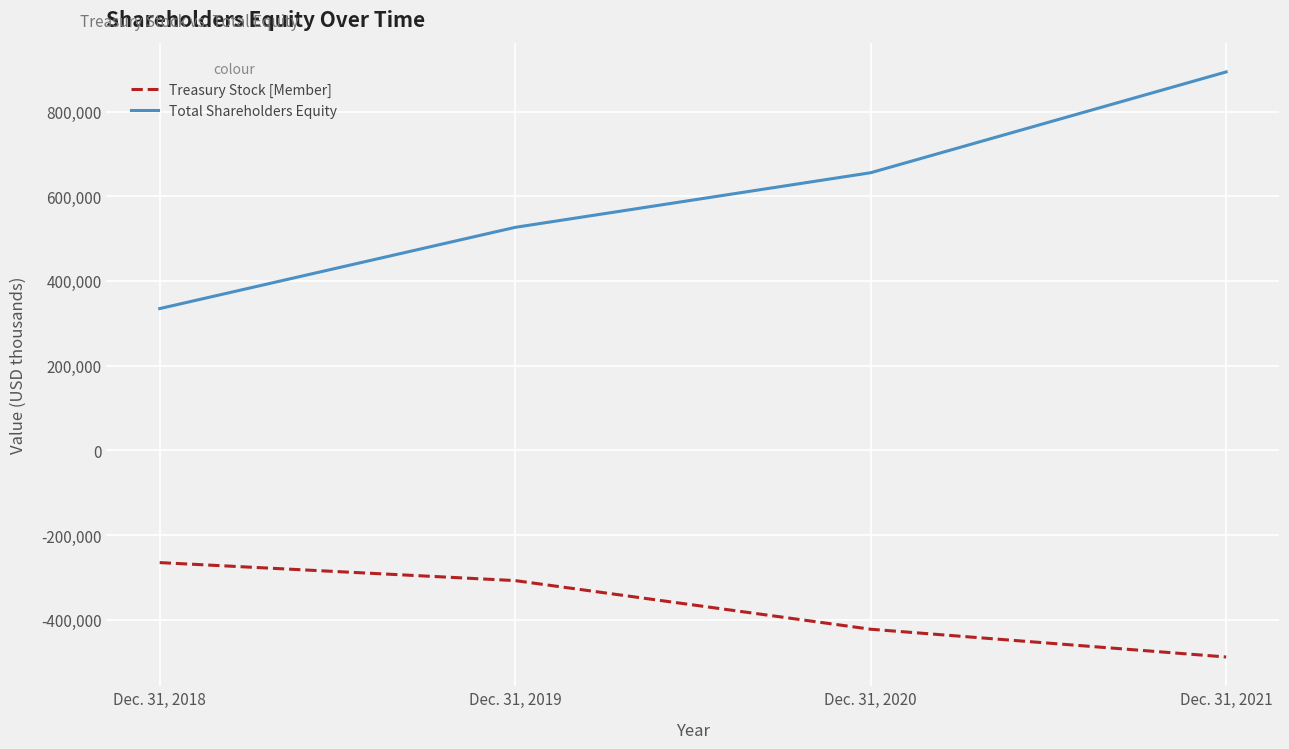

What is the sum of the Treasury Stock [Member] values at Dec. 31, 2020 and Dec. 31, 2019?

-730154